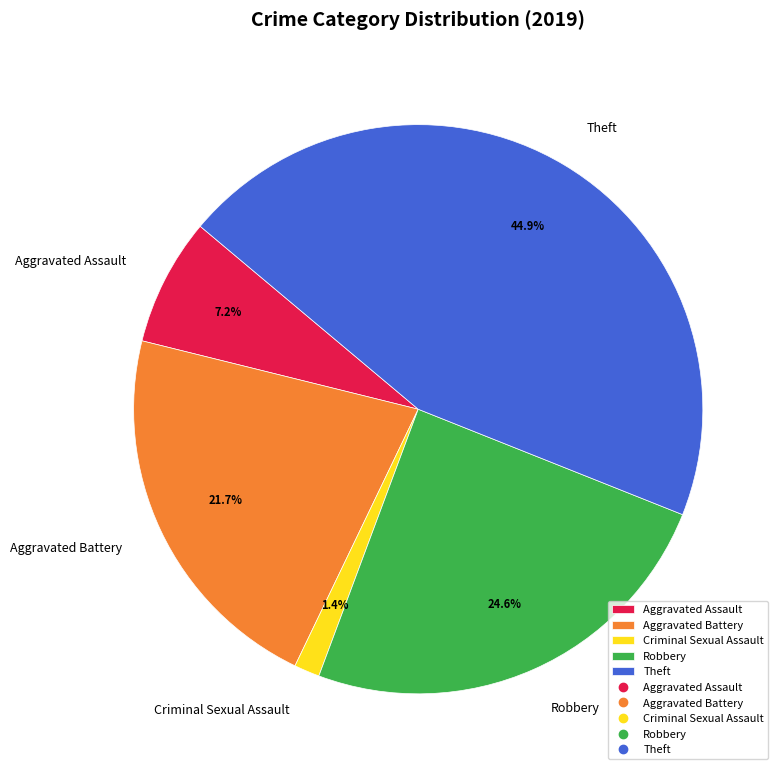

What is the smallest slice in the pie chart?

Criminal Sexual Assault